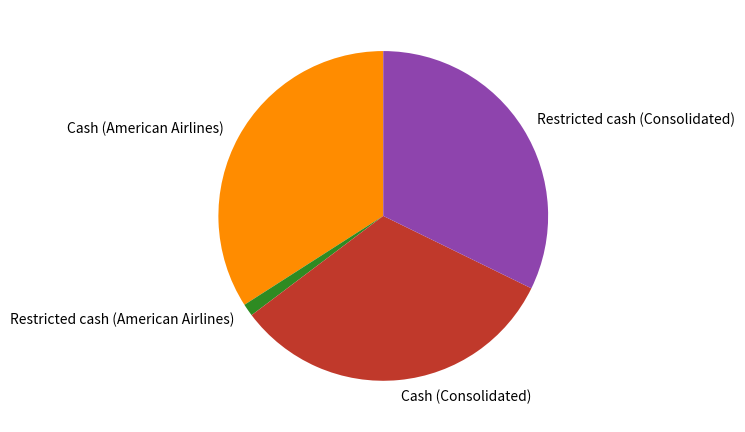

Do Restricted cash (American Airlines) and Cash (Consolidated) together represent more than half of the pie?

No